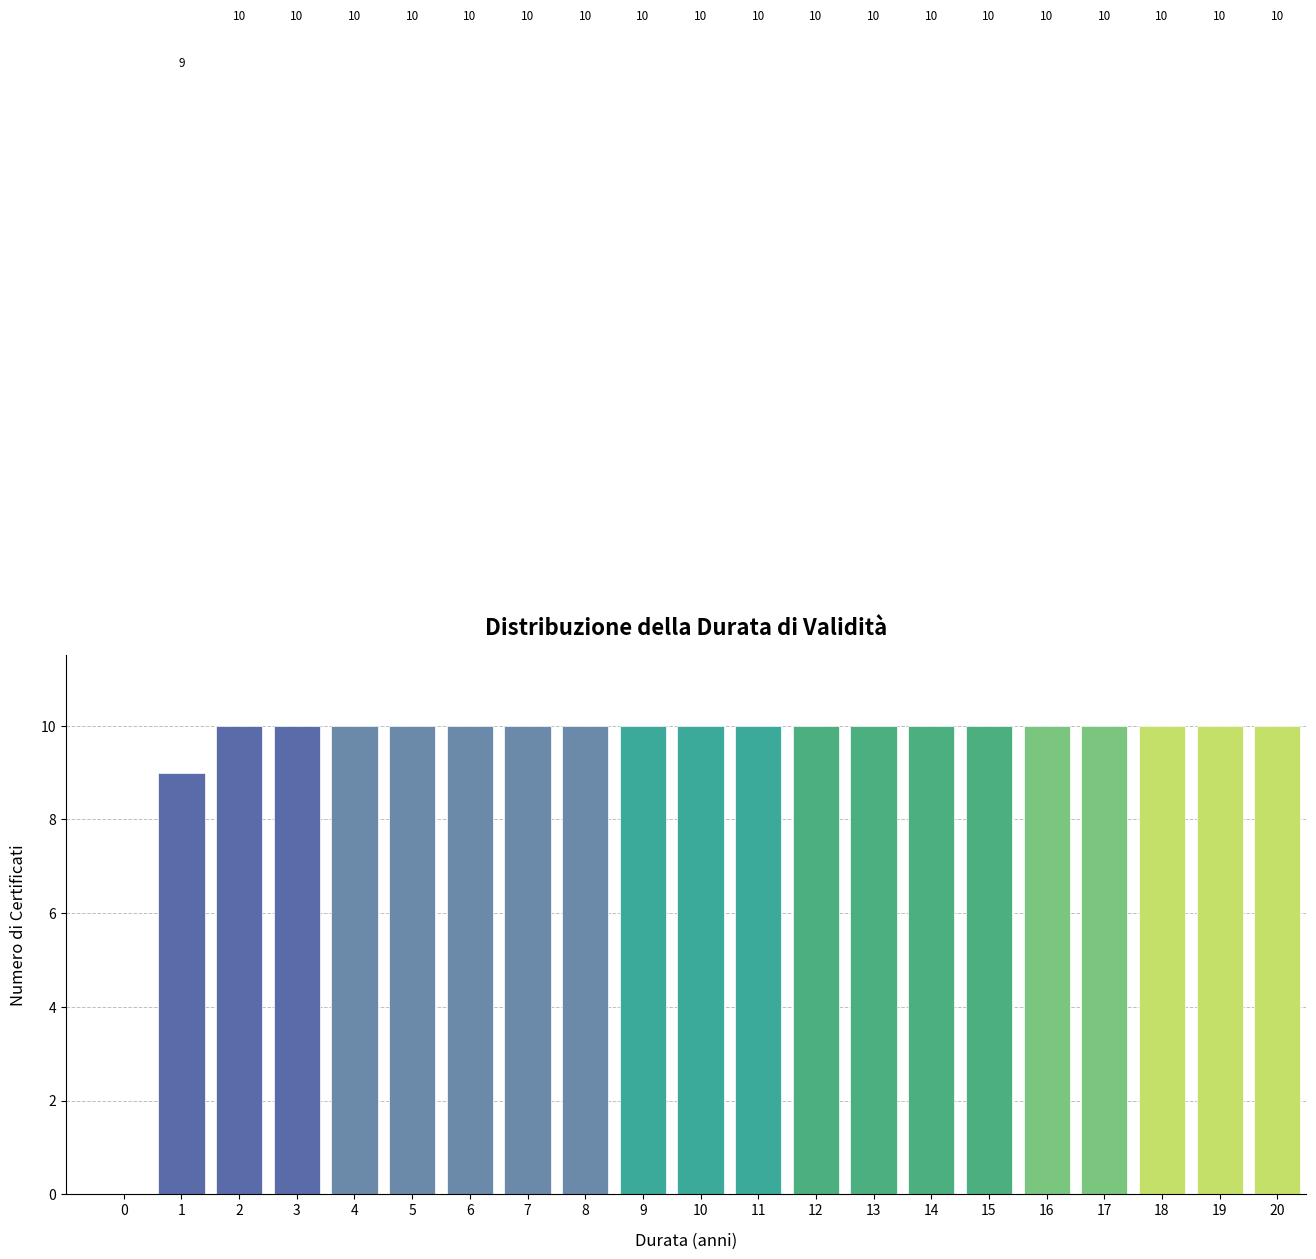

Reading left to right, extract all data points from this chart.

0=0	1=9	2=10	3=10	4=10	5=10	6=10	7=10	8=10	9=10	10=10	11=10	12=10	13=10	14=10	15=10	16=10	17=10	18=10	19=10	20=10